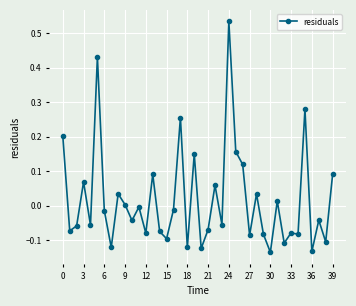

What is the difference between the maximum and second lowest values?

0.7